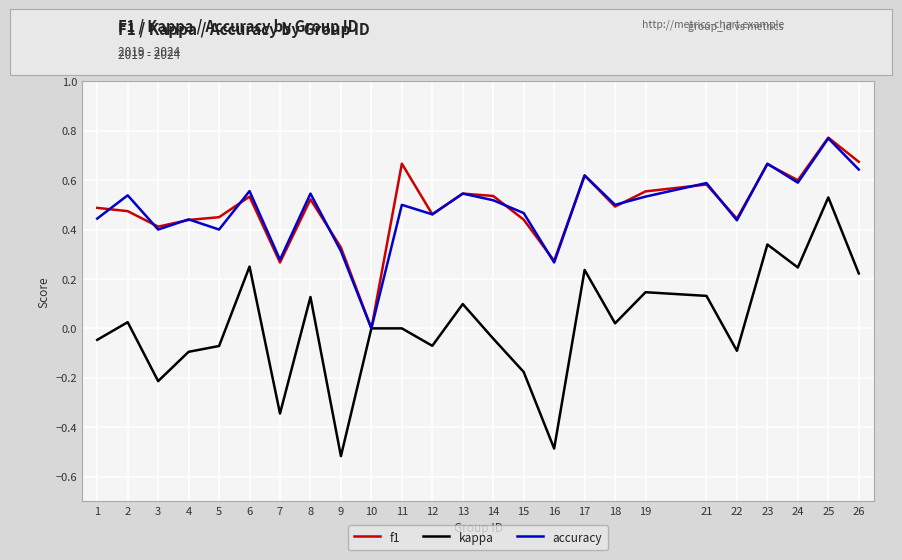

Is the value of kappa at 19 greater than the value of f1 at 11?

No